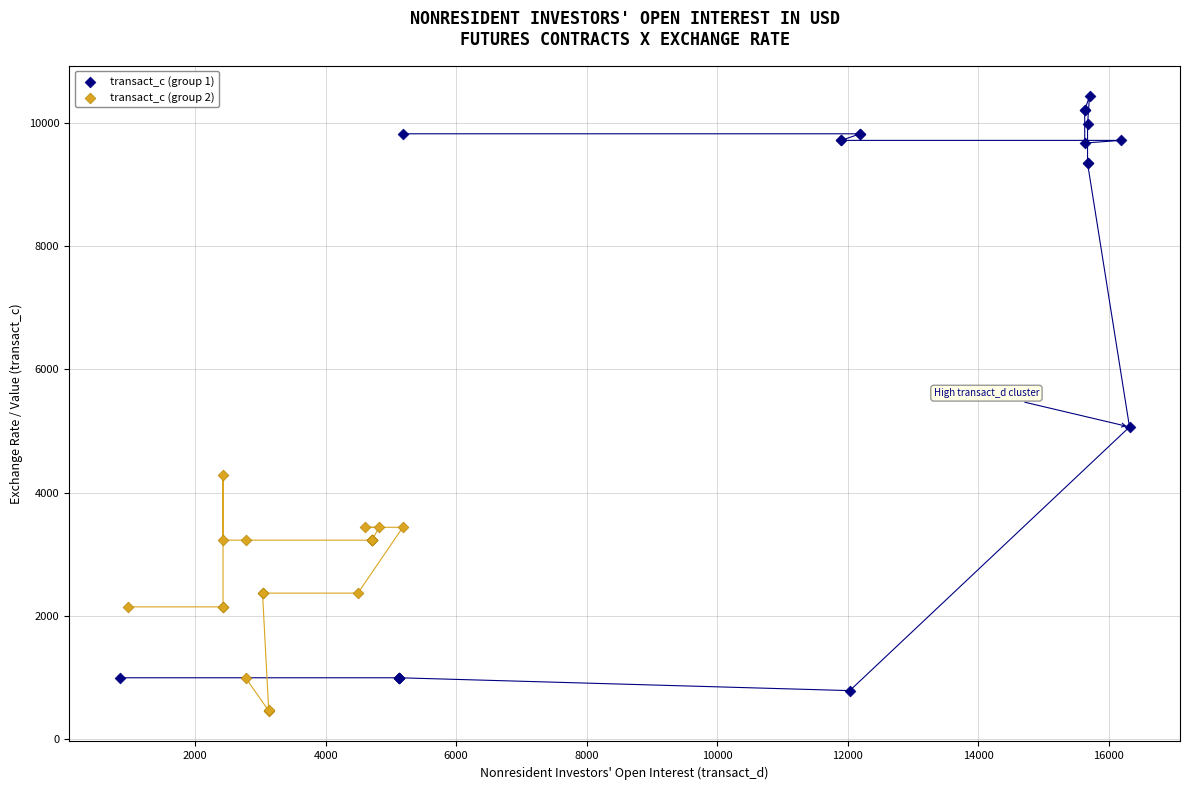

What are all the series names shown in the legend?

transact_c (group 1), transact_c (group 2)